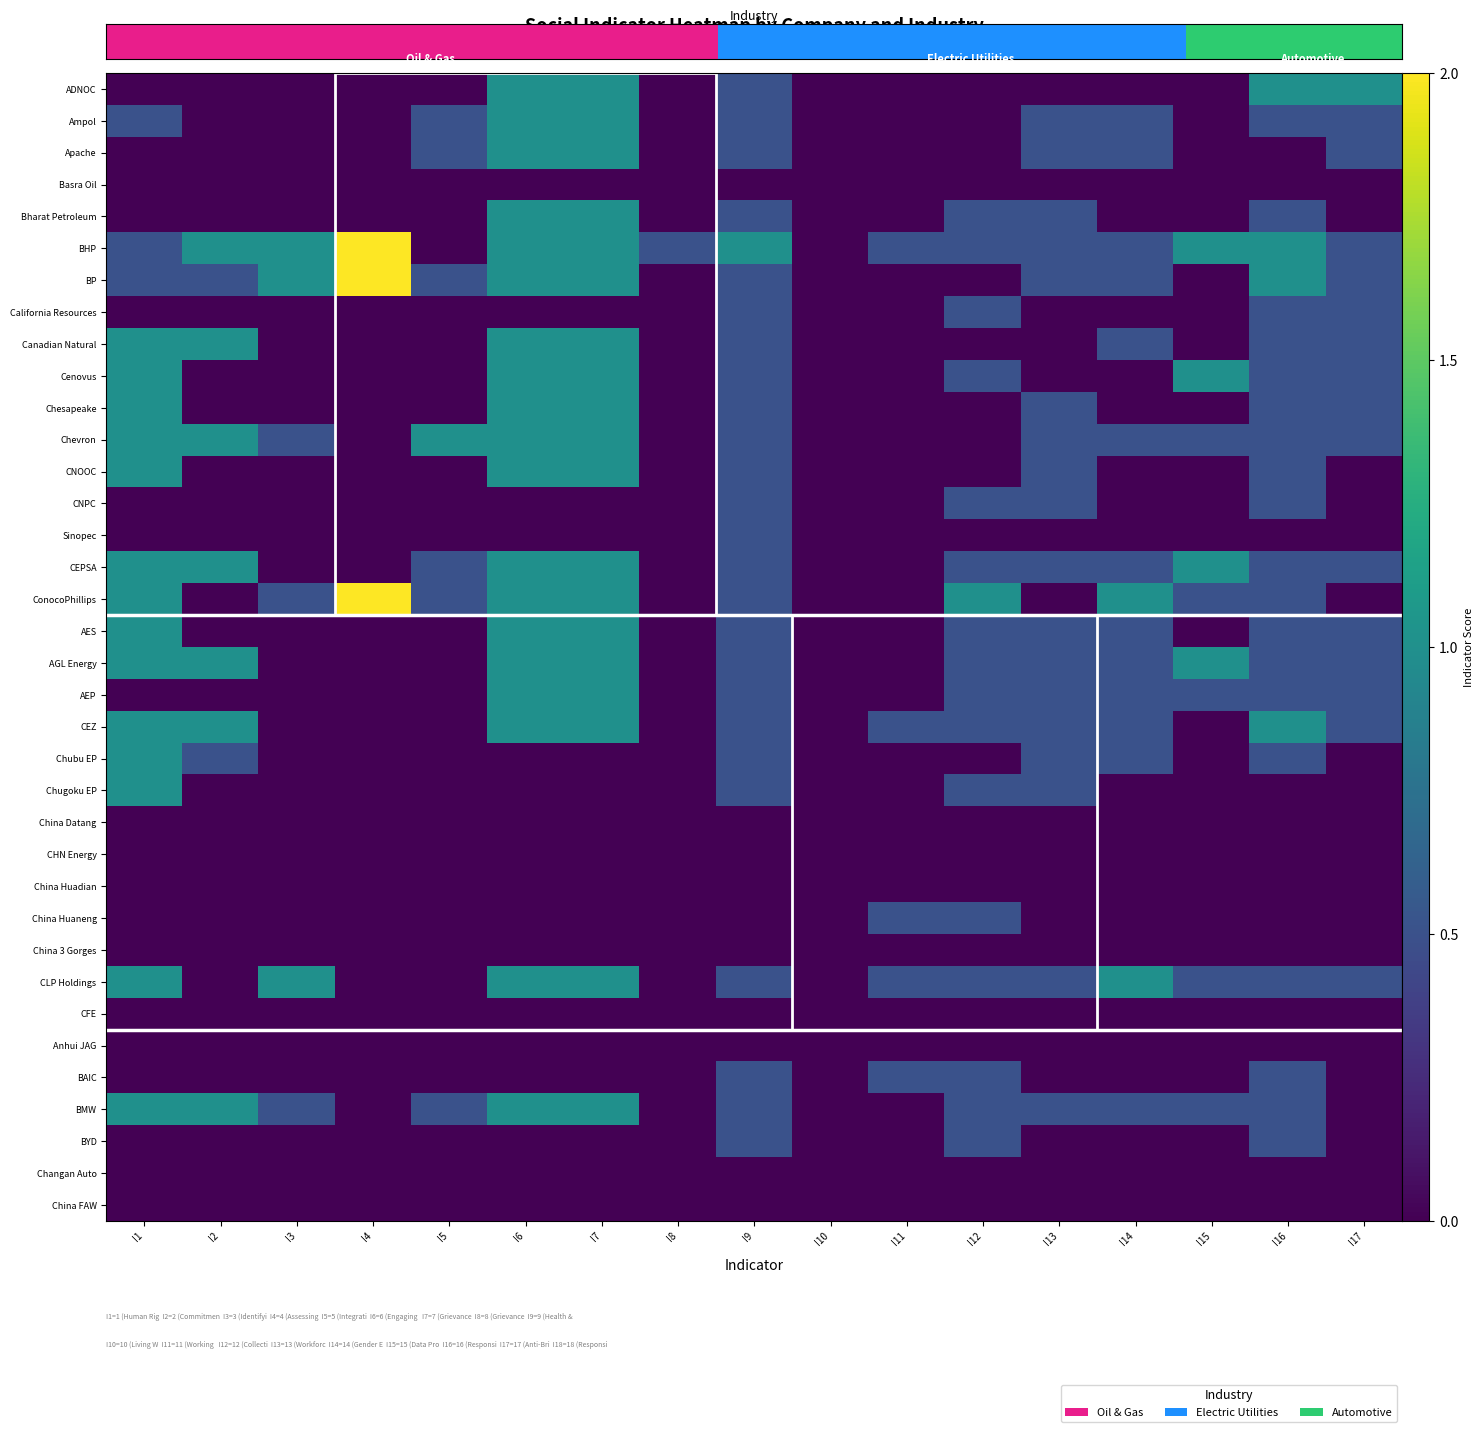

Which series has the largest range (max minus min)?

BHP